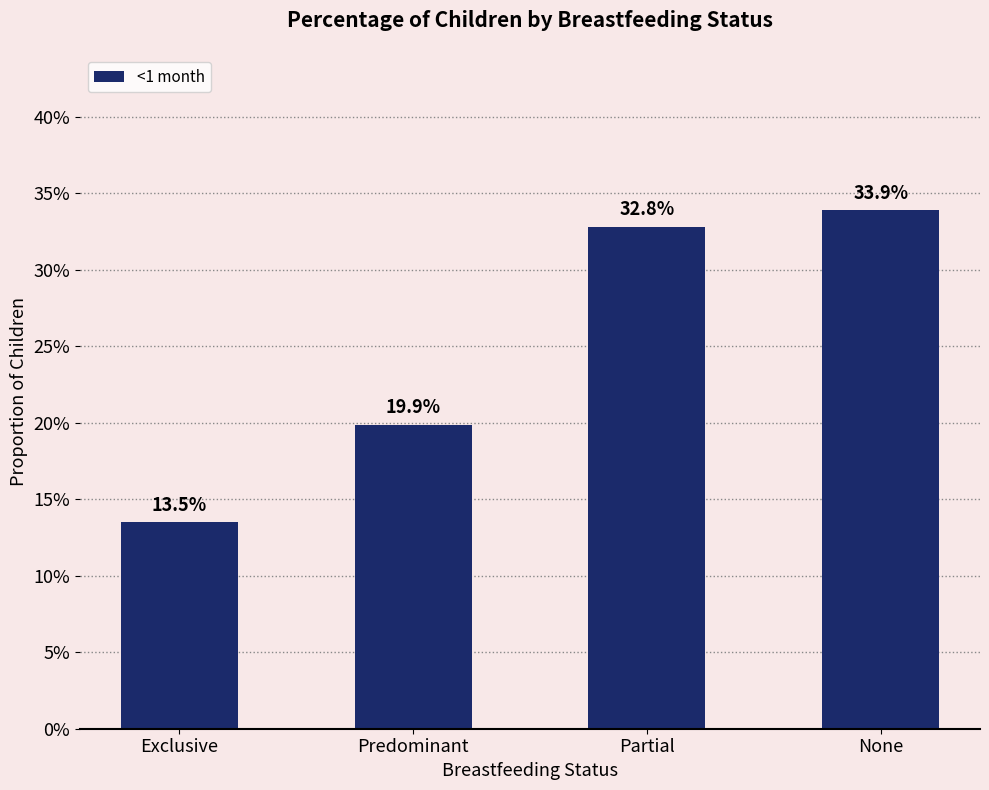

How many bars are there in total?

4